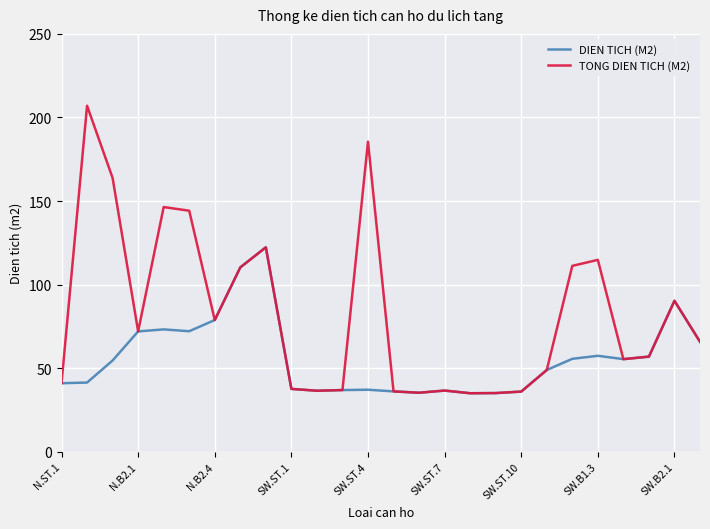

Which series has the largest total across all categories?

TONG DIEN TICH (M2)